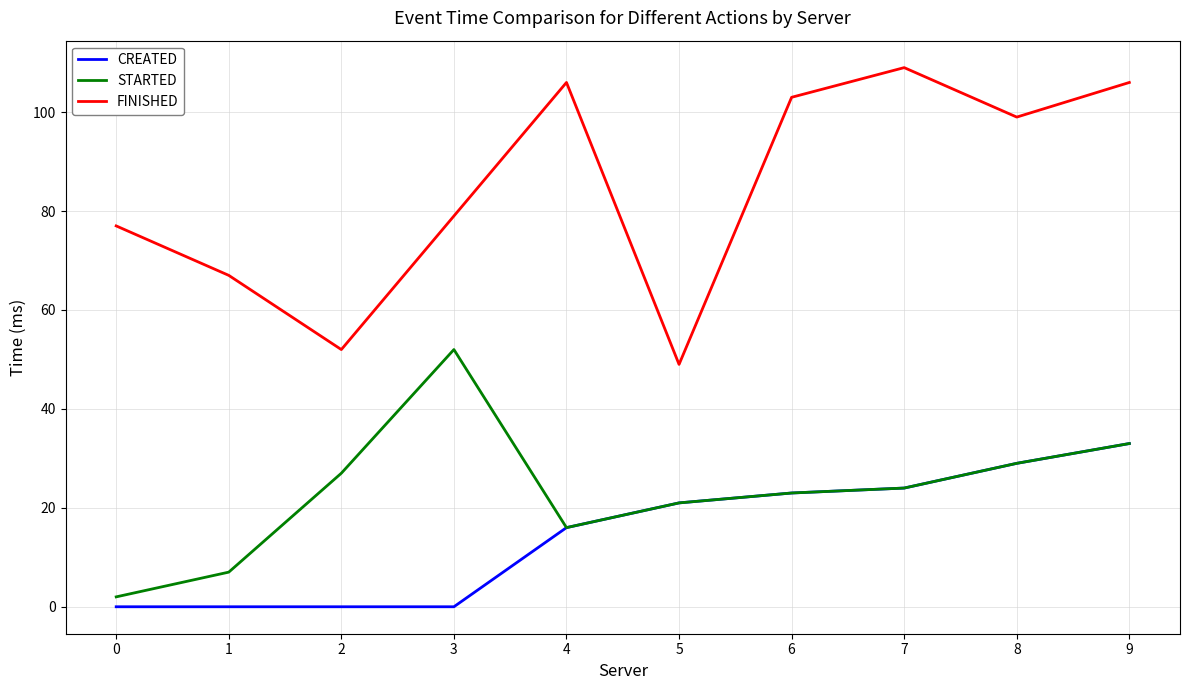

True or false: FINISHED and STARTED cross at least once.

False